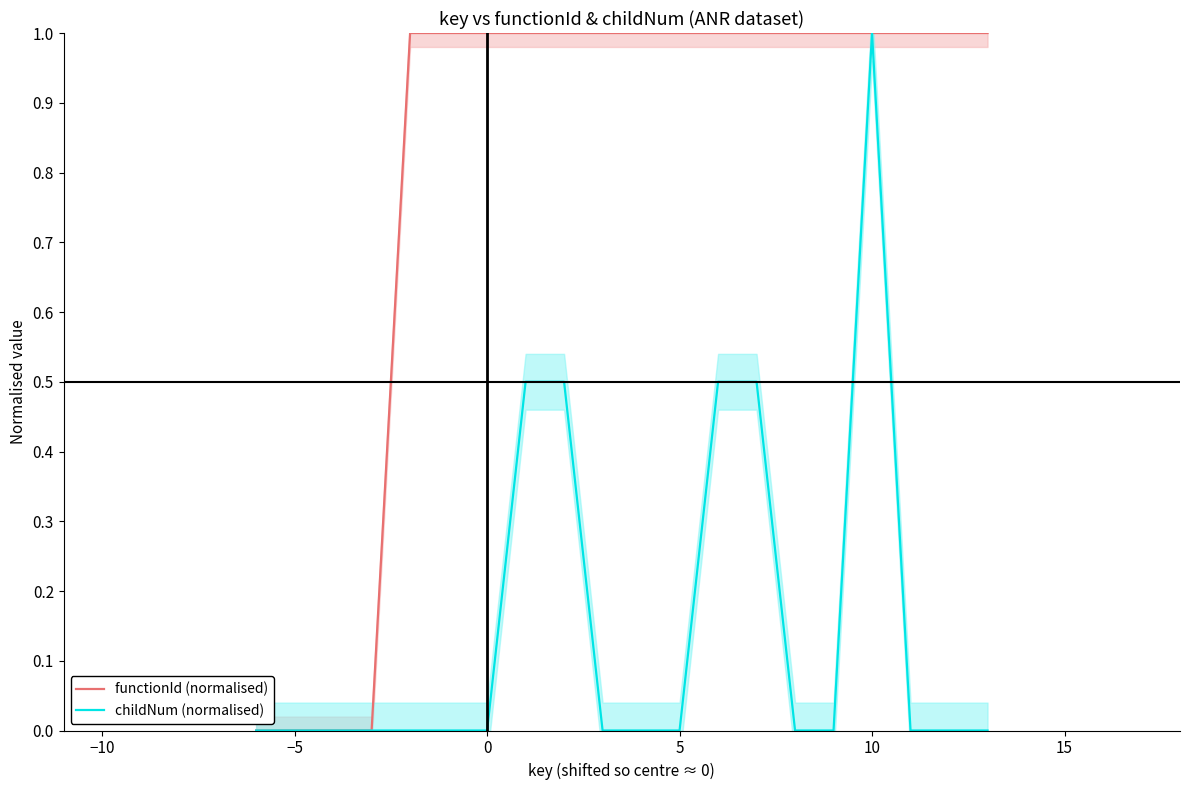

Does the chart display data point markers on the line(s)?

No